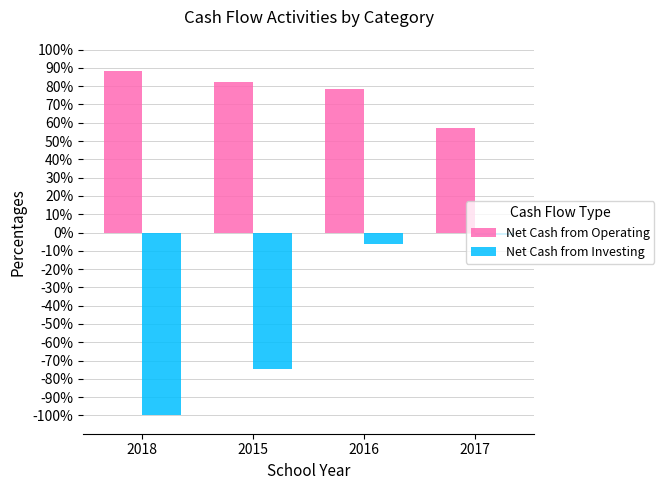

What is the difference between the maximum and second lowest values in the Net Cash from Operating series?

10.0